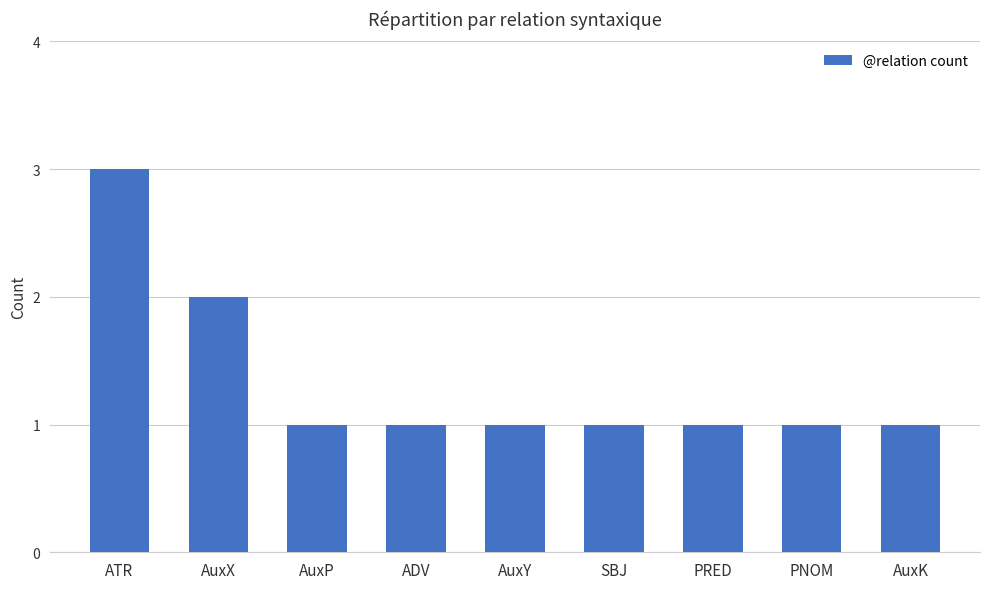

Does the chart contain any negative values?

No